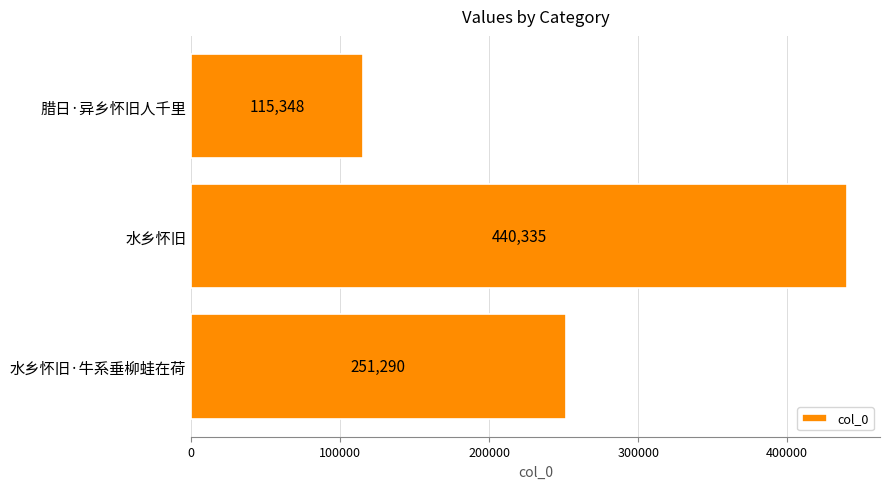

Are the bars grouped side by side (vs. stacked)?

No